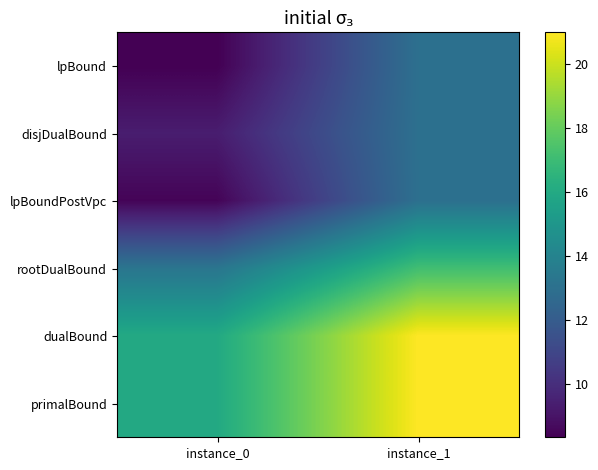

At how many categories does at least one series exceed 12?

2